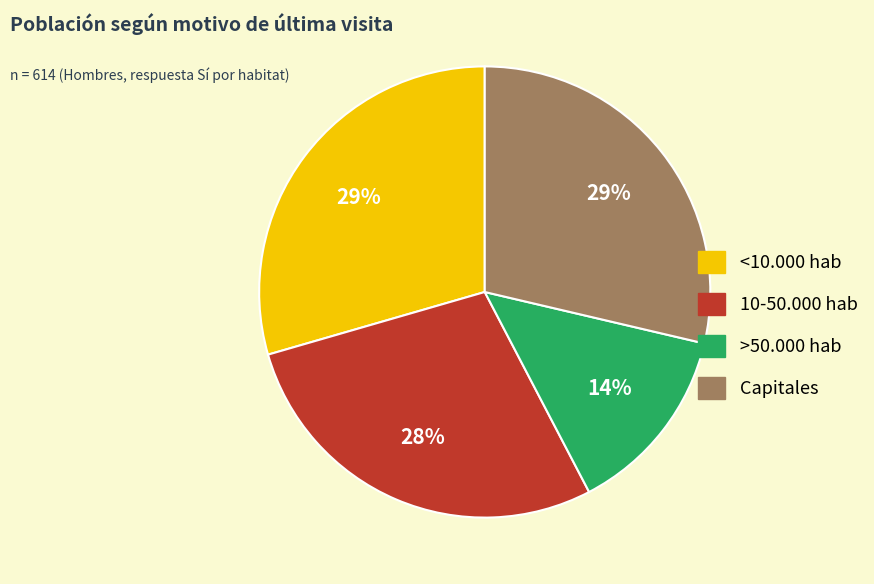

Do <10.000 hab and Capitales together represent more than half of the pie?

Yes